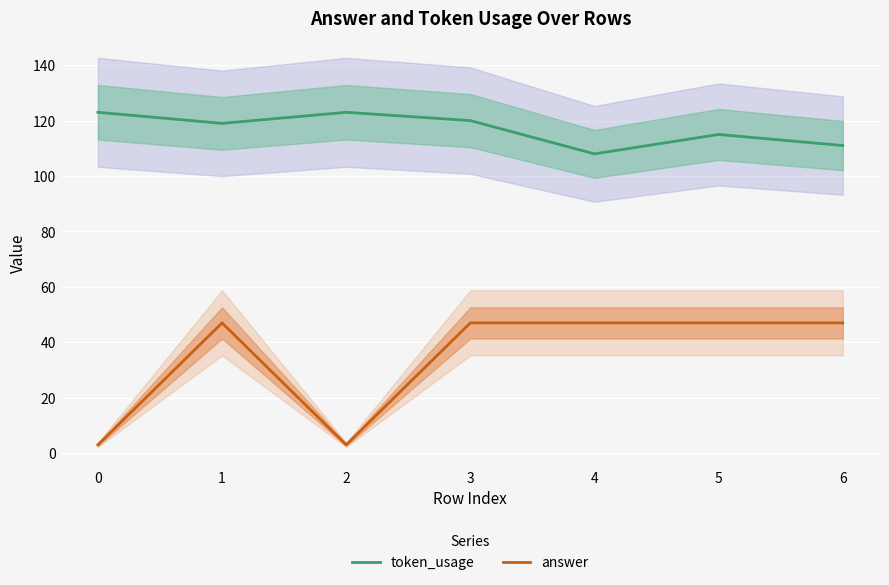

True or false: token_usage and answer cross at least once.

False